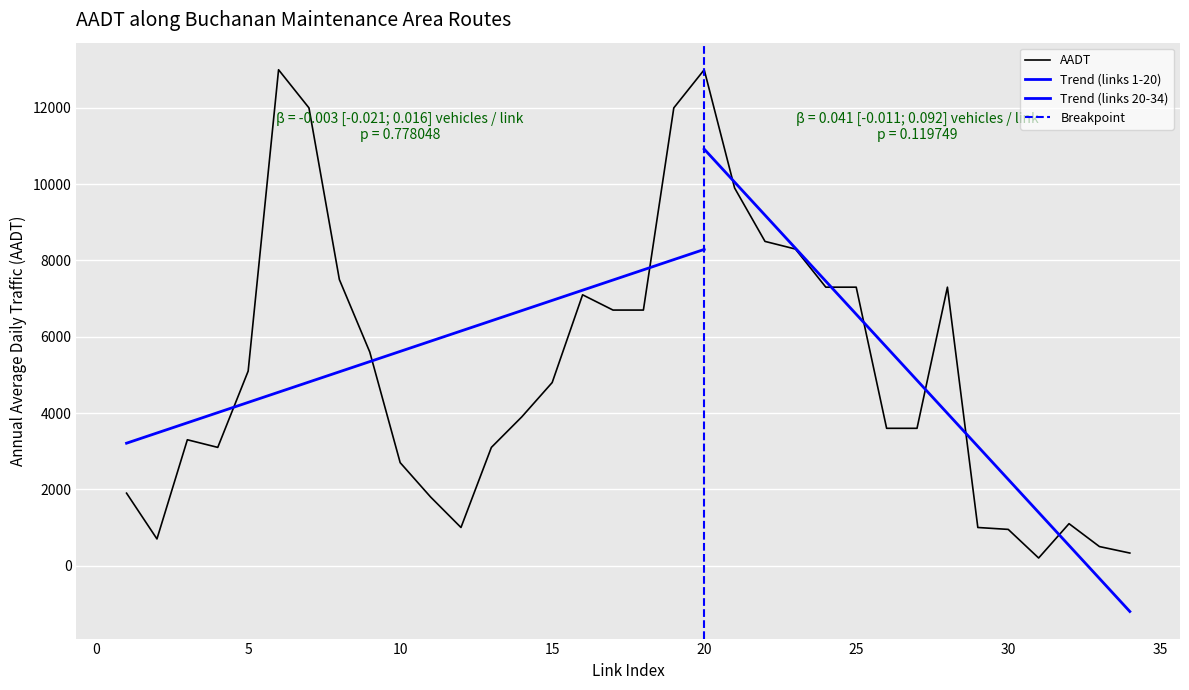

Between 8 and 12, which is larger?

8